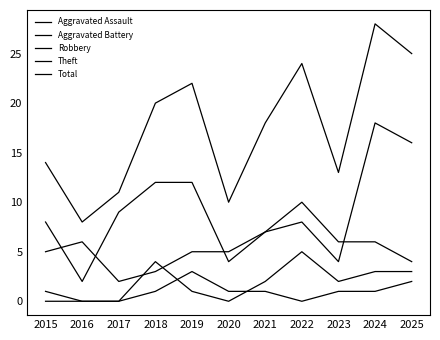

Count the Theft values in the range 4 to 10.

8